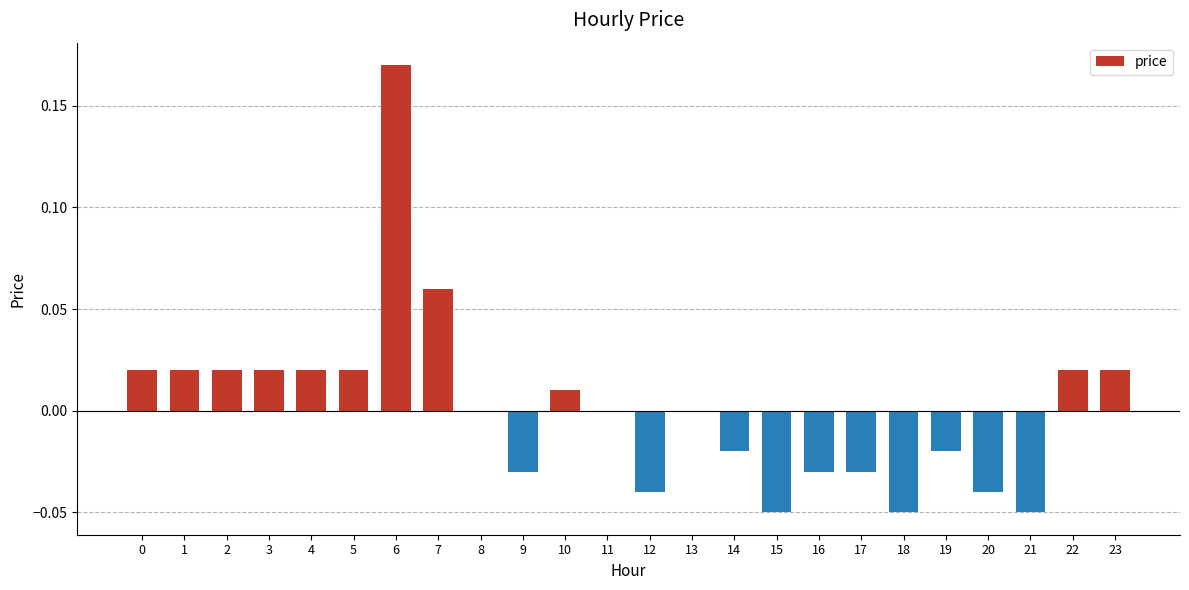

At which category does the chart reach its peak across all series?

6